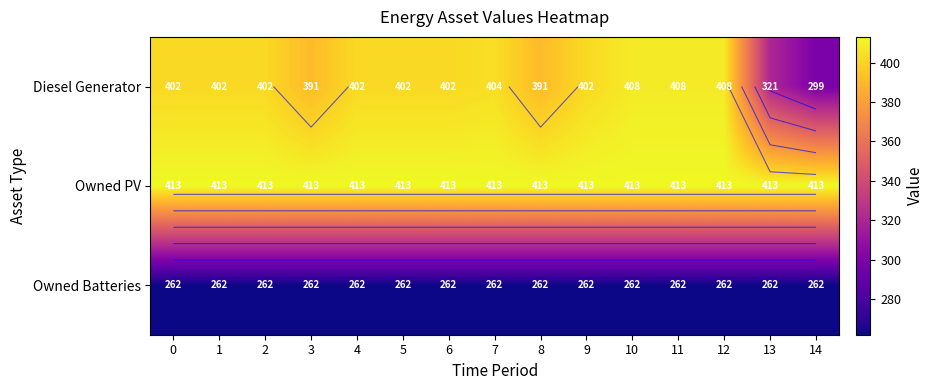

What is the average value of the Owned PV series?

413